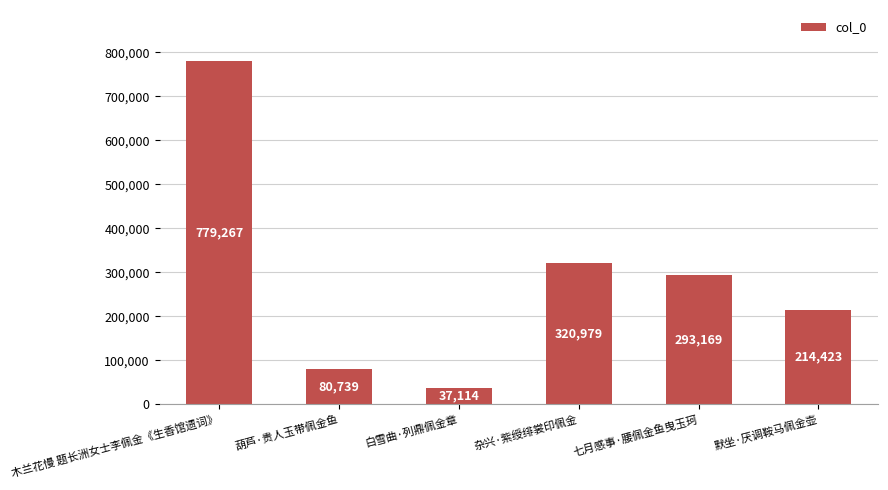

What is the label of the 3rd bar from the left?

白雪曲·列鼎佩金章